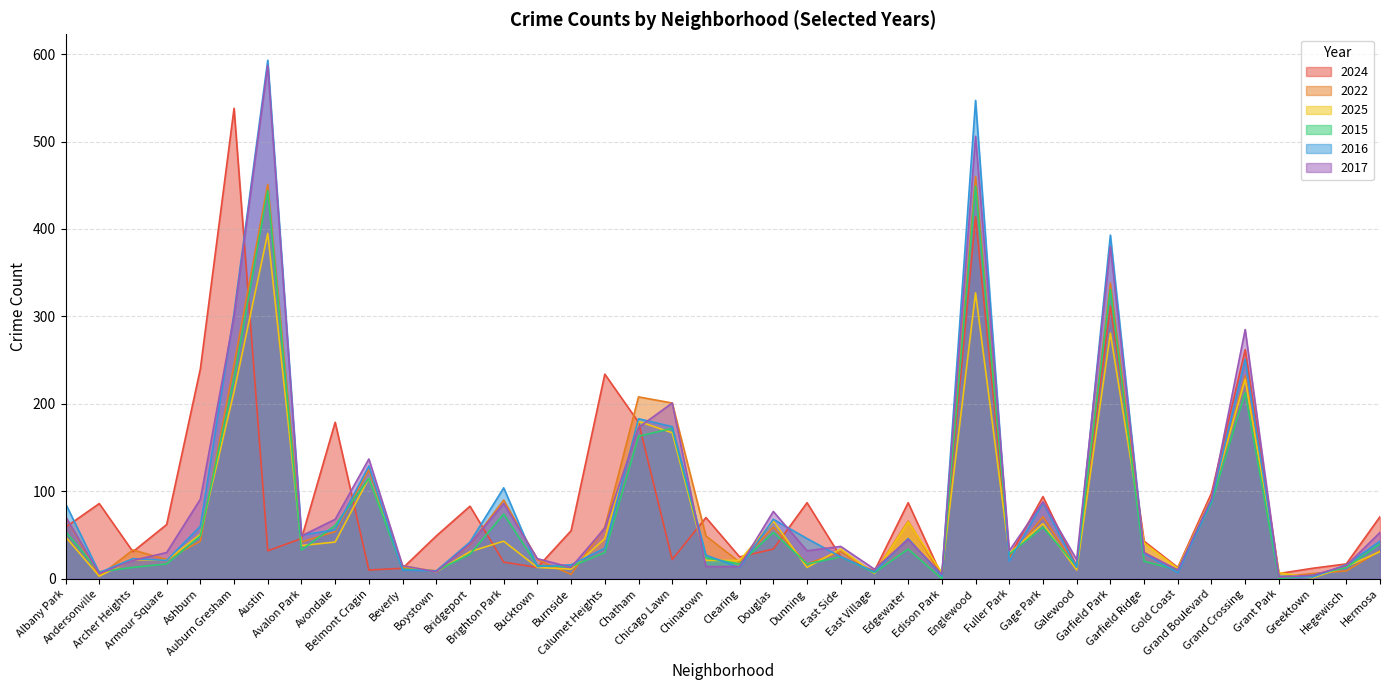

At how many categories does at least one series exceed 465?

3